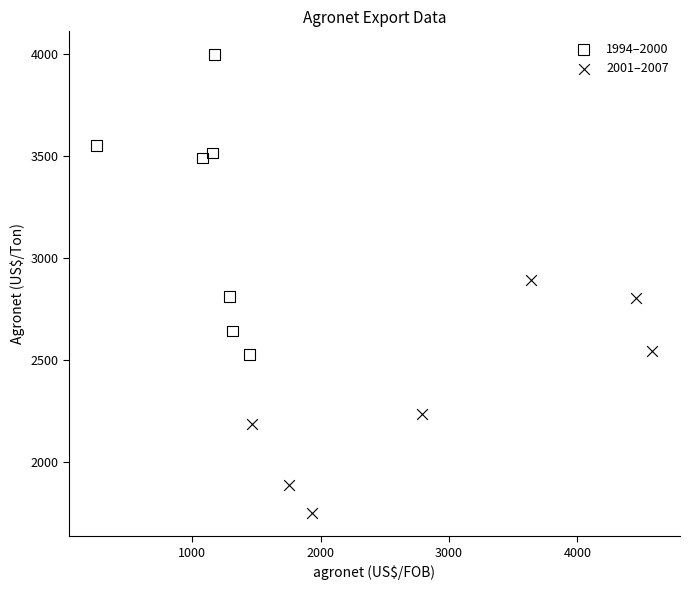

Which series reaches the maximum Y coordinate?

1994–2000